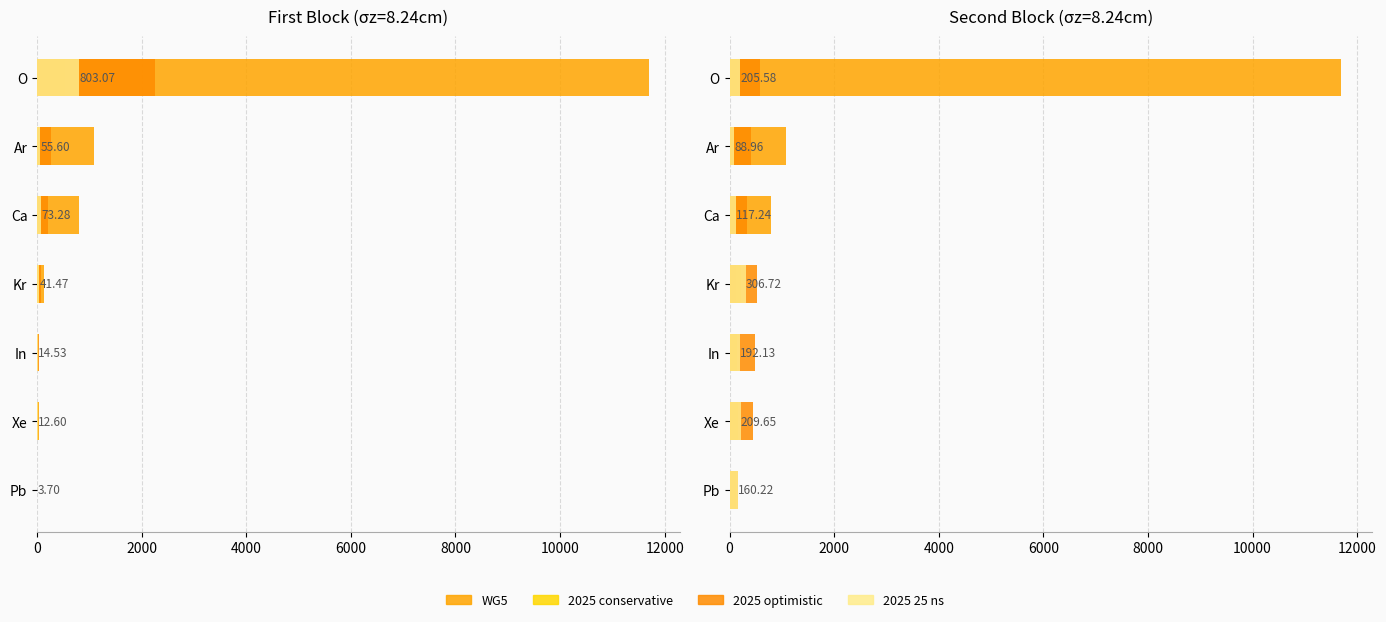

Reading left to right, transcribe all the data shown in this chart.

WG5: 11700.0	1080.0	799.0	123.0	0.0	28.9	4.9
2025 conservative: 134.4	68.2	77.5	217.5	141.5	154.3	131.8
2025 optimistic: 578.8	413.0	329.3	525.4	485.2	443.4	154.7
2025 25 ns: 205.6	89.0	117.2	306.7	192.1	209.7	160.2